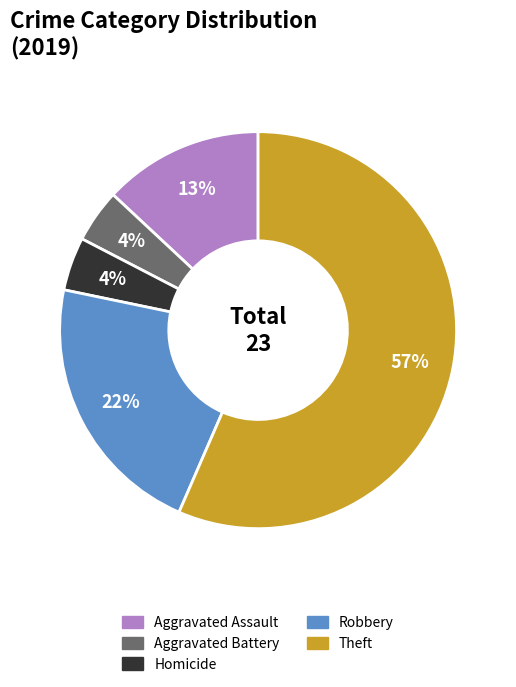

To the nearest percent, what is the combined percentage of Aggravated Battery and Robbery?

26%